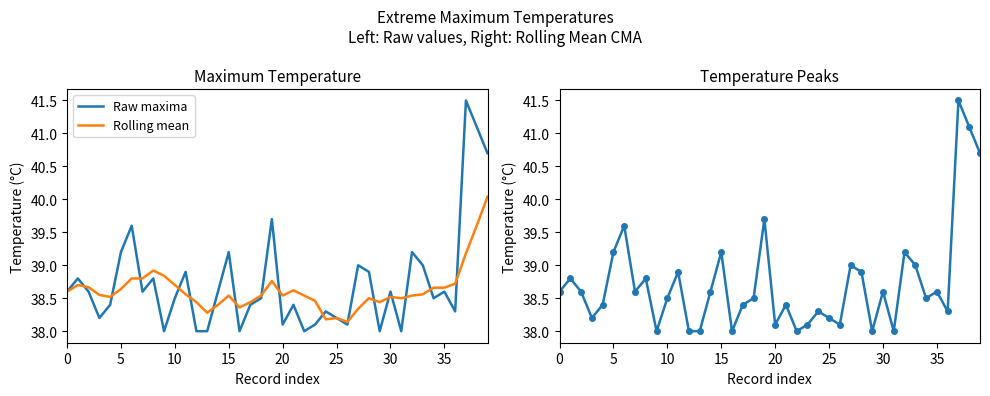

True or false: Rolling mean has more than 1 interior local peaks.

True